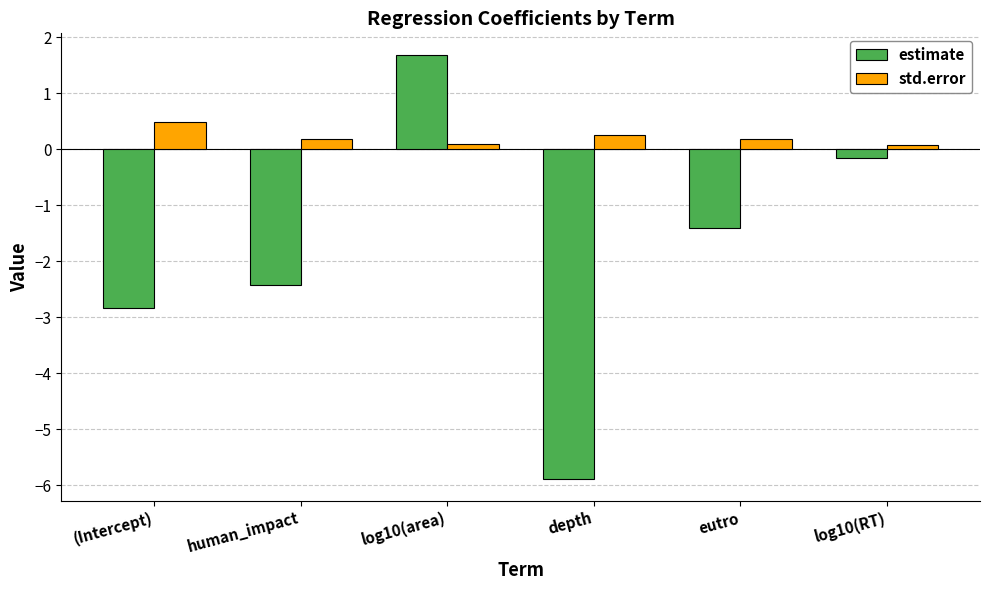

What is the maximum value shown in the chart?

1.7